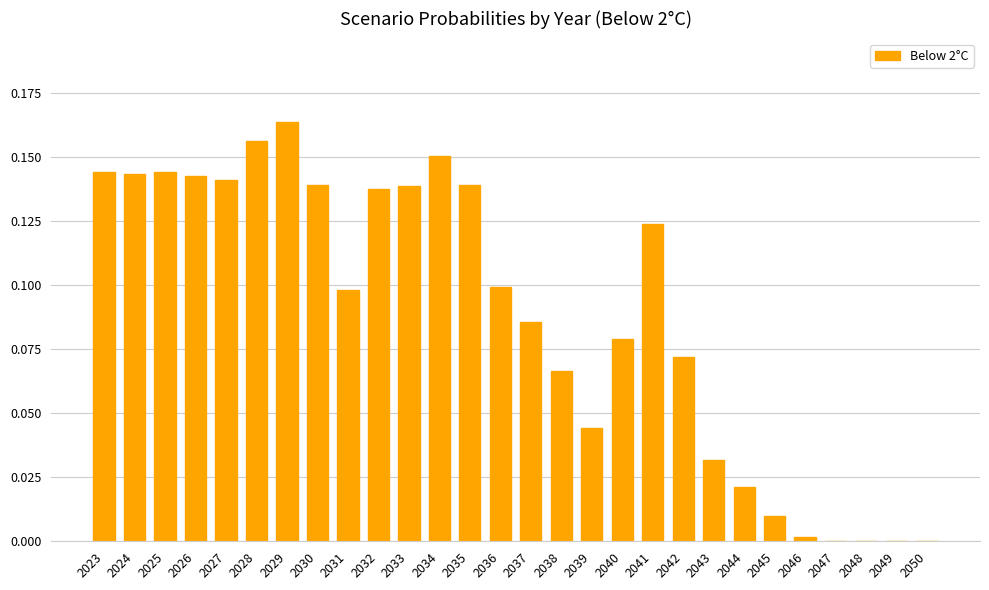

Which has a higher value, 2048 or 2026?

2026